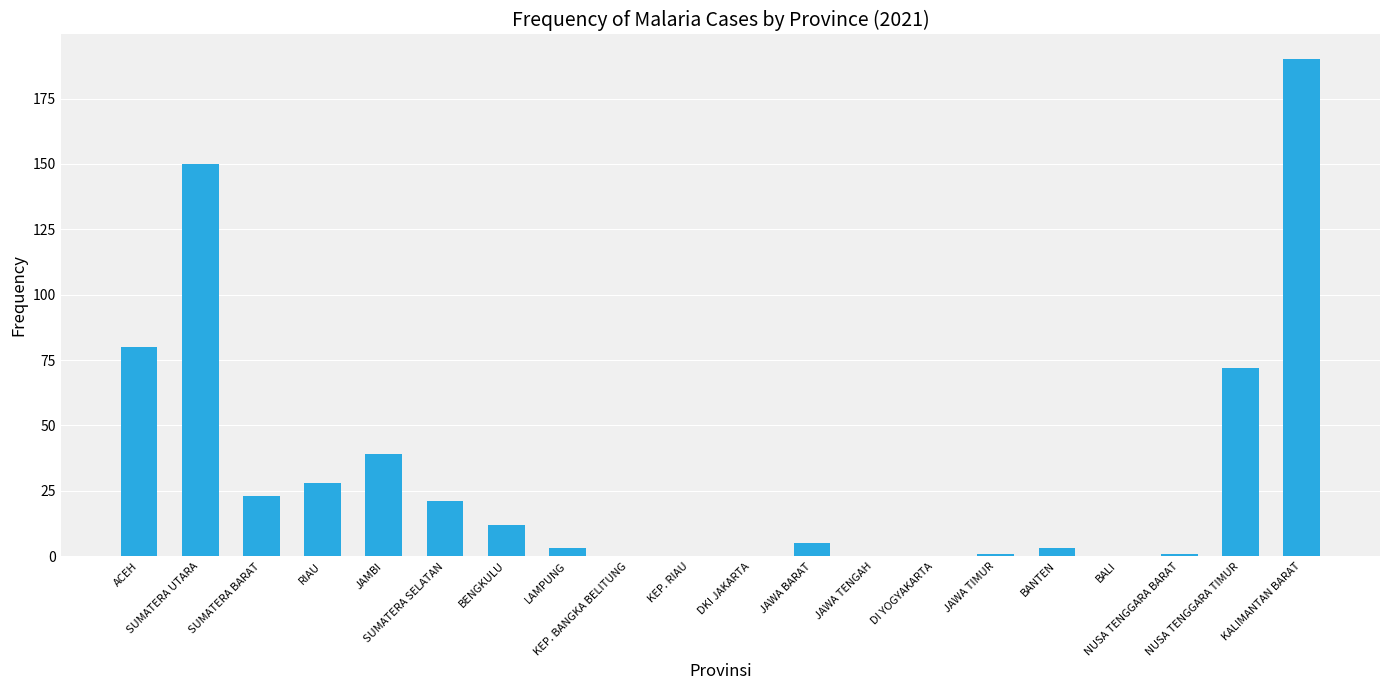

Are the bars horizontal?

No